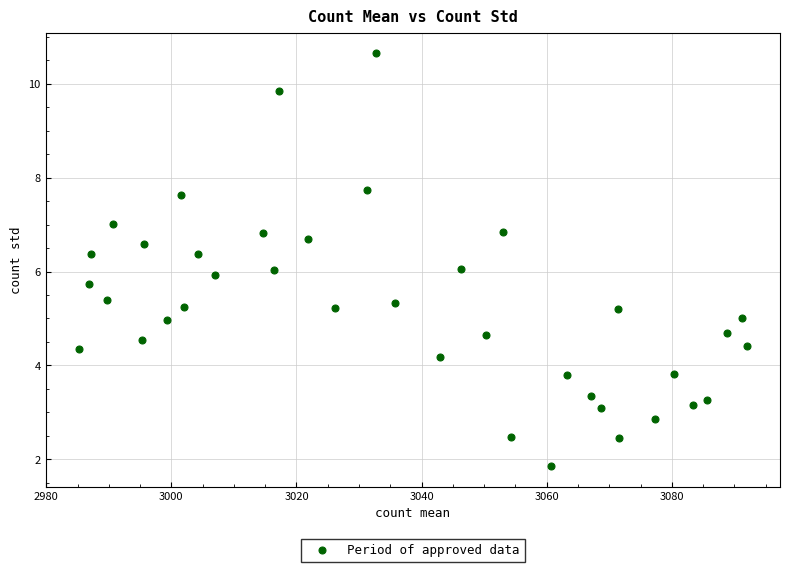

What is the range of X values (max minus min)?

106.7